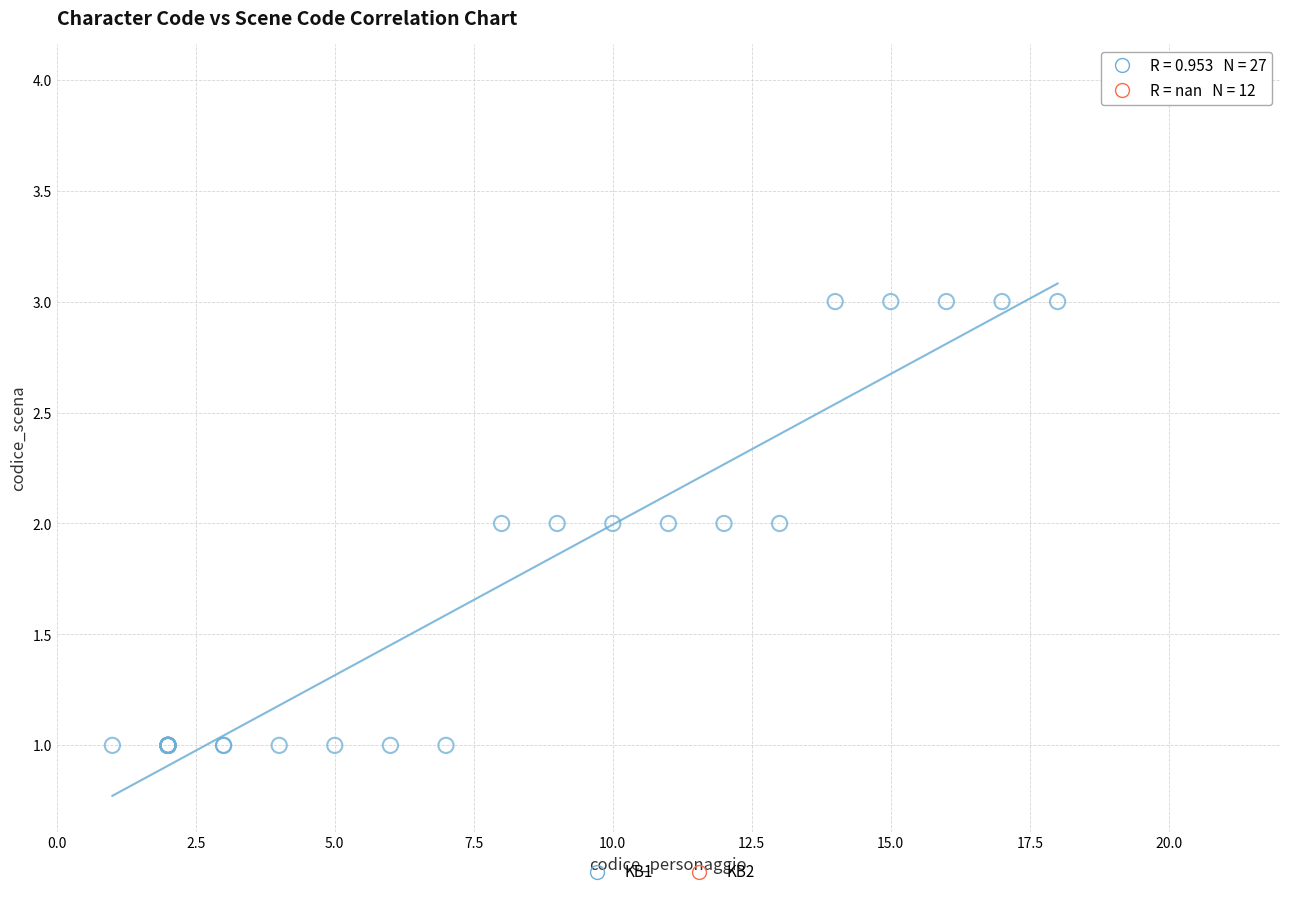

Which series contains the highest Y value?

KB2